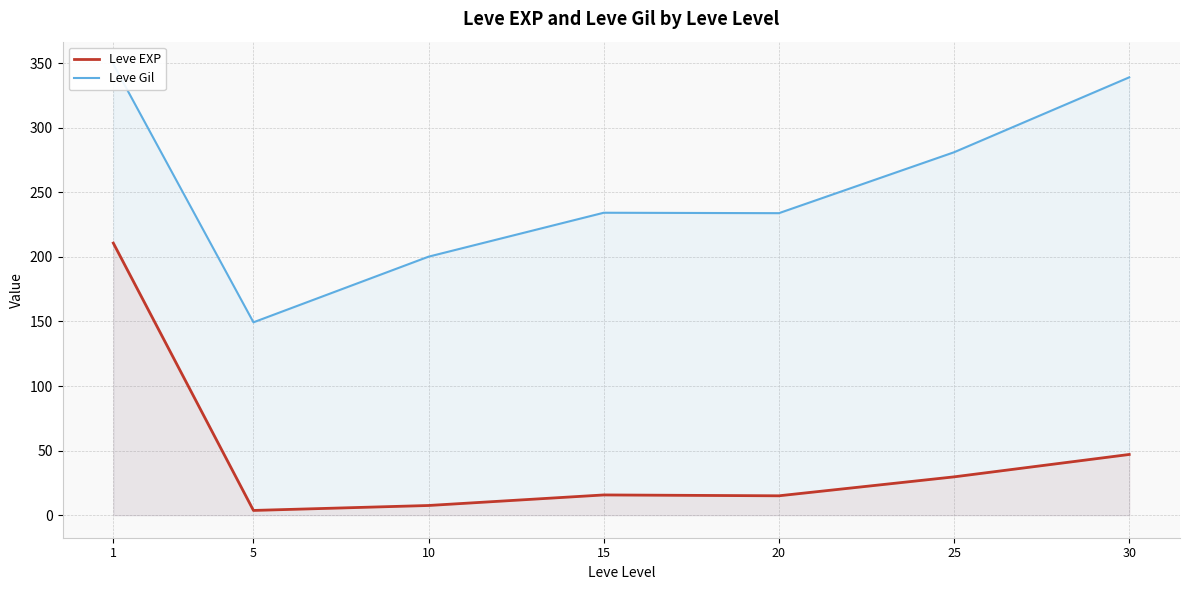

Rank the series by their maximum value, from lowest to highest.

Leve EXP, Leve Gil